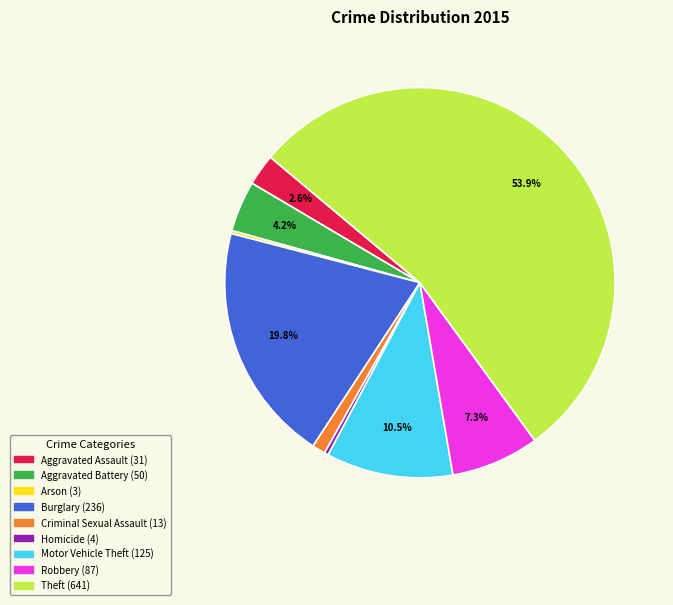

Which slice is the largest?

Theft